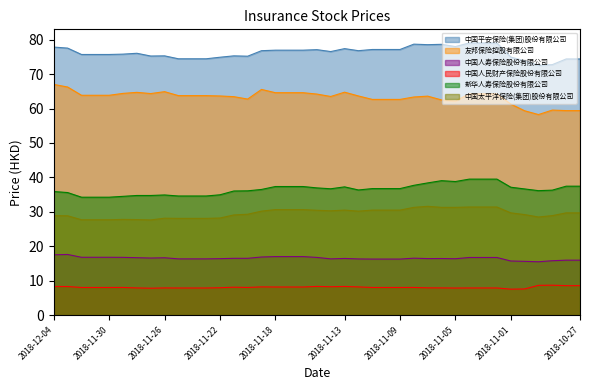

List the series in order of their peak value, highest first.

中国平安保险(集团)股份有限公司, 友邦保险控股有限公司, 新华人寿保险股份有限公司, 中国太平洋保险(集团)股份有限公司, 中国人寿保险股份有限公司, 中国人民财产保险股份有限公司